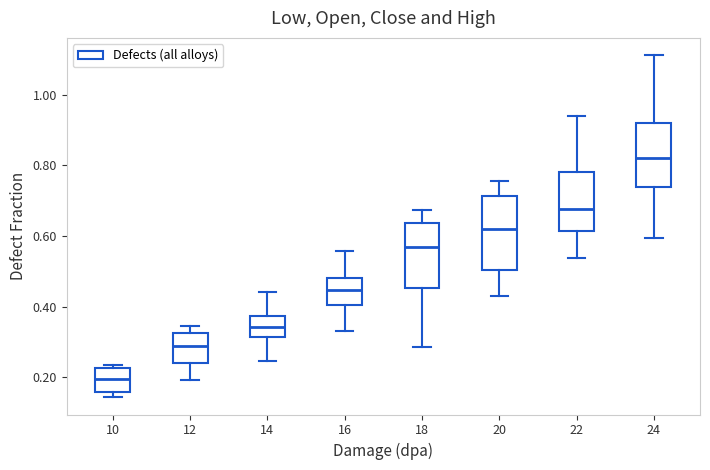

Reading left to right, read every box against the y-axis: the position of its median line, the range the box covers, and the ends of its whiskers. The values are not printed on the chart, so give them approximately, as read against the axis.

10: median 0.20, box 0.16 to 0.22, whiskers 0.14 to 0.24
12: median 0.28, box 0.24 to 0.32, whiskers 0.20 to 0.34
14: median 0.34, box 0.32 to 0.38, whiskers 0.24 to 0.44
16: median 0.44, box 0.40 to 0.48, whiskers 0.34 to 0.56
18: median 0.58, box 0.46 to 0.64, whiskers 0.28 to 0.68
20: median 0.62, box 0.50 to 0.72, whiskers 0.42 to 0.76
22: median 0.68, box 0.62 to 0.78, whiskers 0.54 to 0.94
24: median 0.82, box 0.74 to 0.92, whiskers 0.60 to 1.12